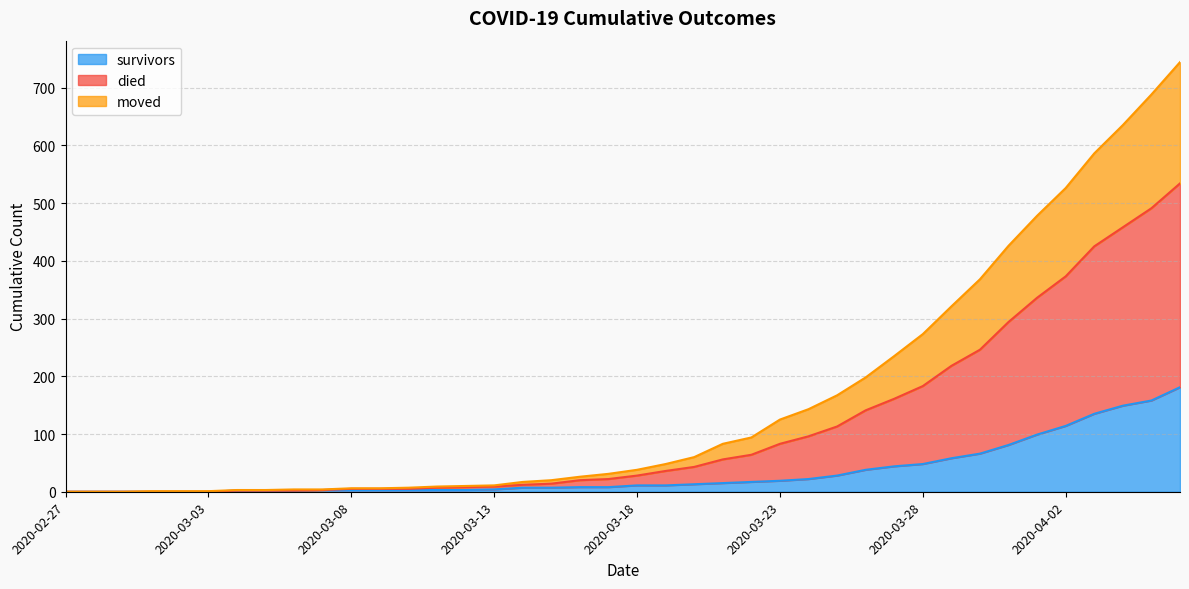

What is the label of the 30th point from the right?

2020-03-08